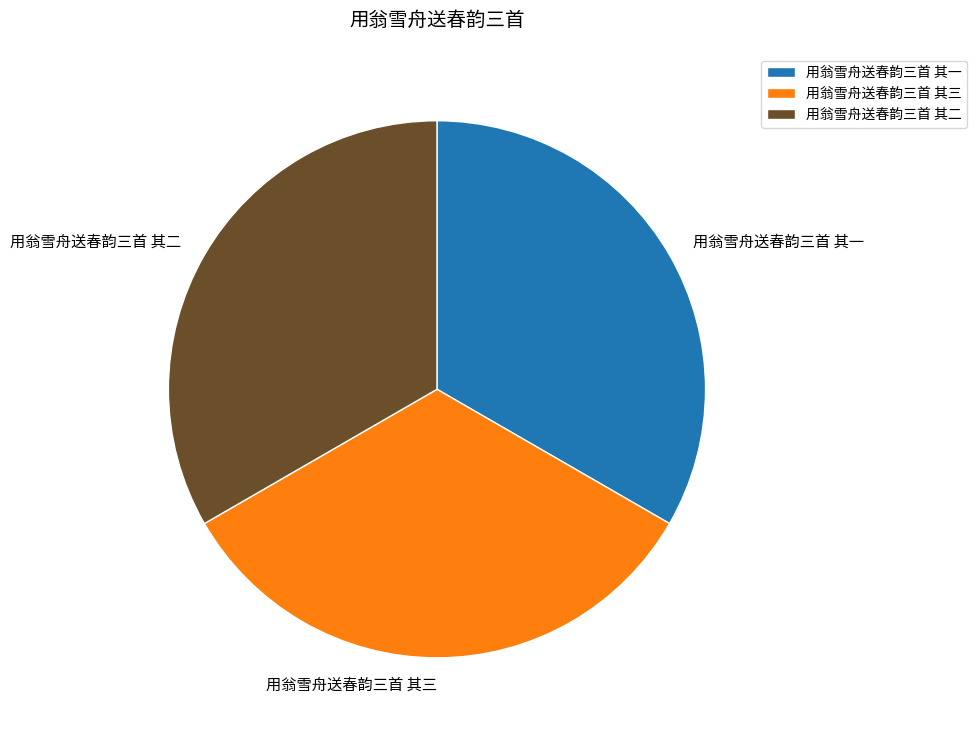

Count the number of slices in the pie.

3